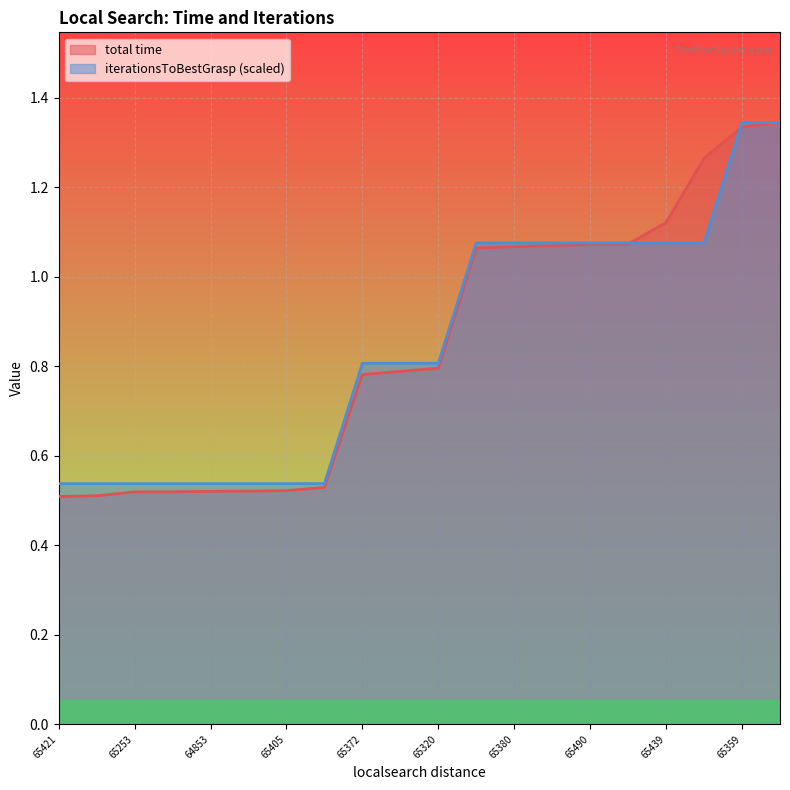

True or false: iterationsToBestGrasp and total time intersect in this chart.

True